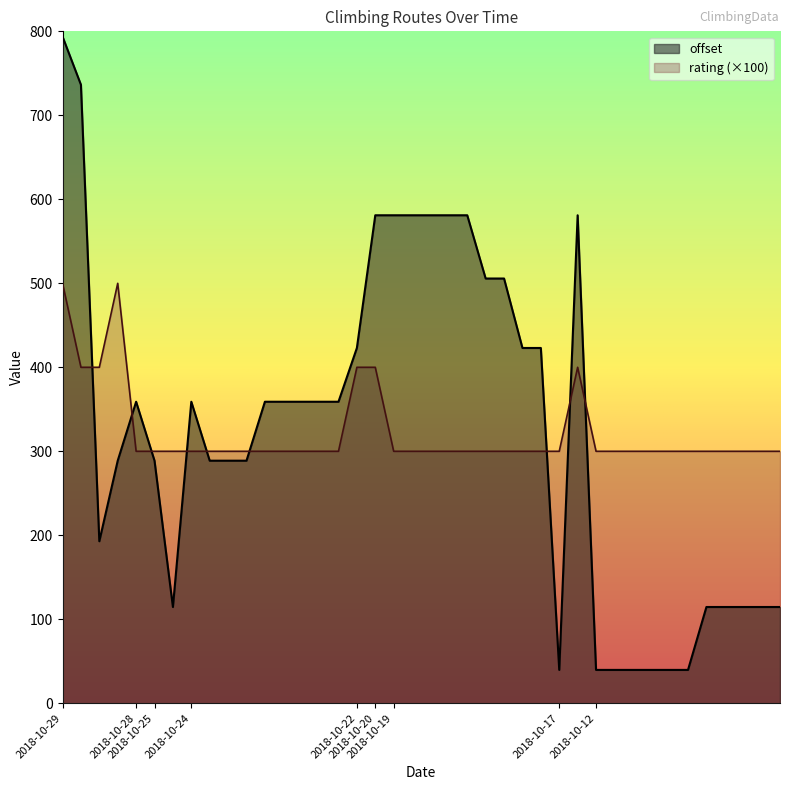

List the series in order of their peak value, highest first.

offset, rating